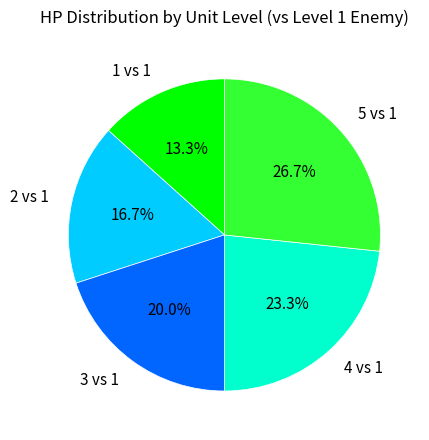

What percentage is the 1 vs 1 slice, to the nearest percent?

13%